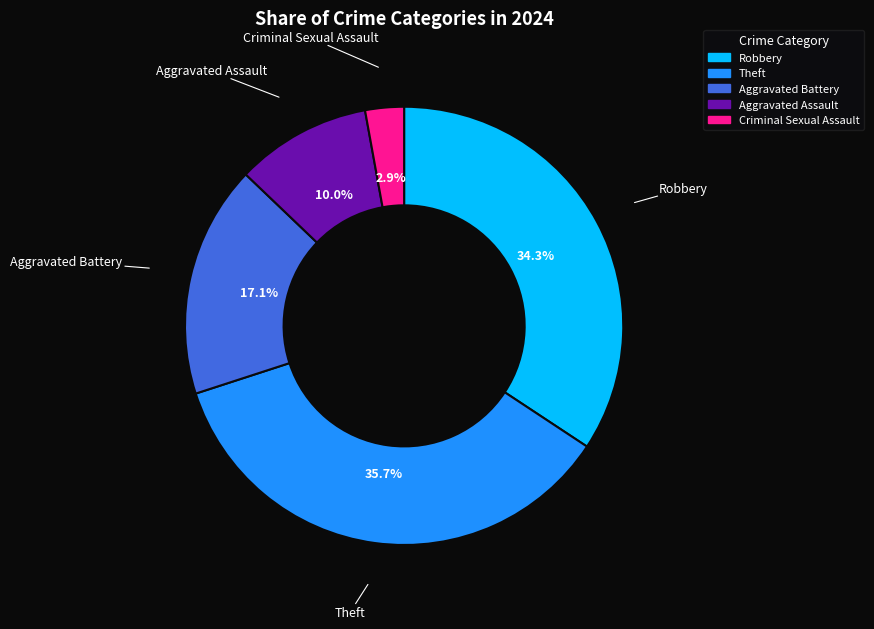

What is the total percentage of Theft and Aggravated Assault?

45.7%